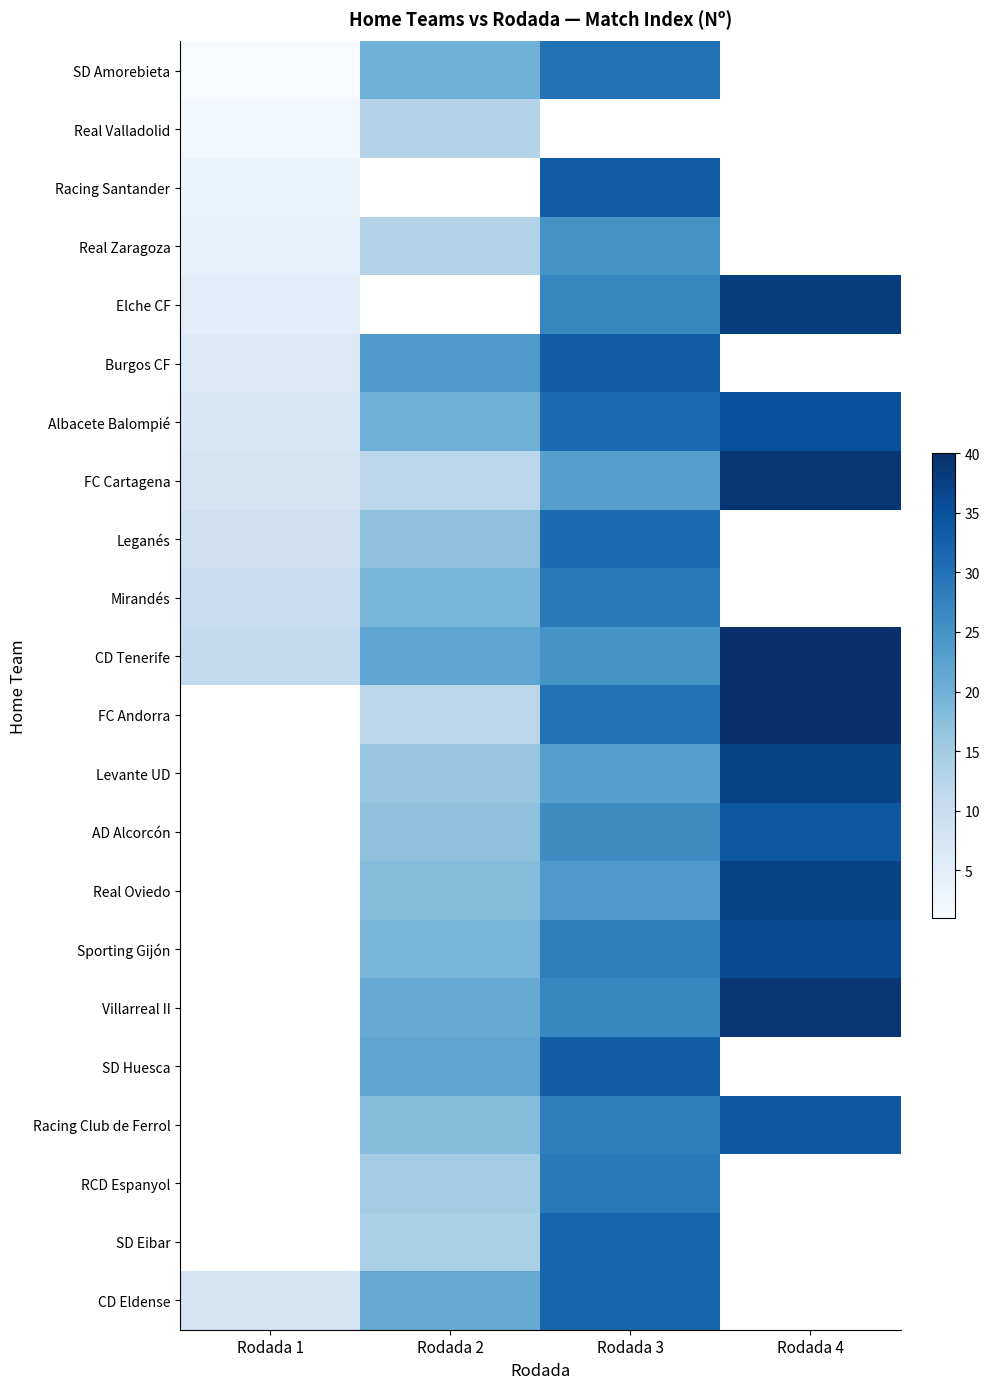

How many series are shown in this chart?

22